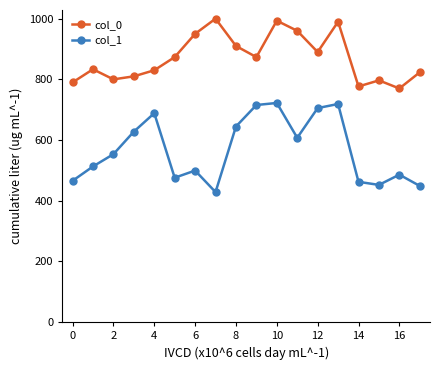

Does the chart have visible grid lines?

No